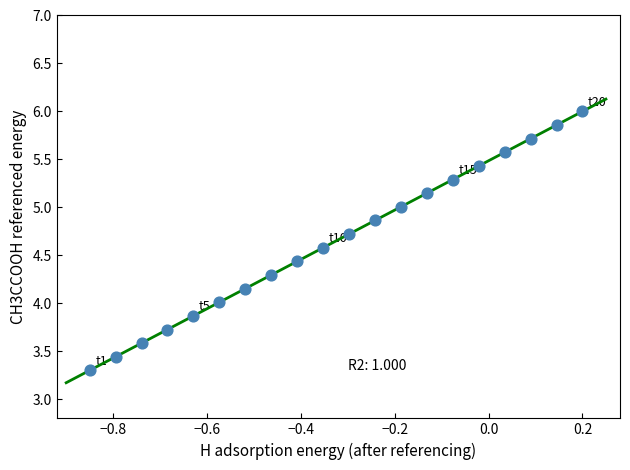

What is the range of X values (max minus min)?

1.1